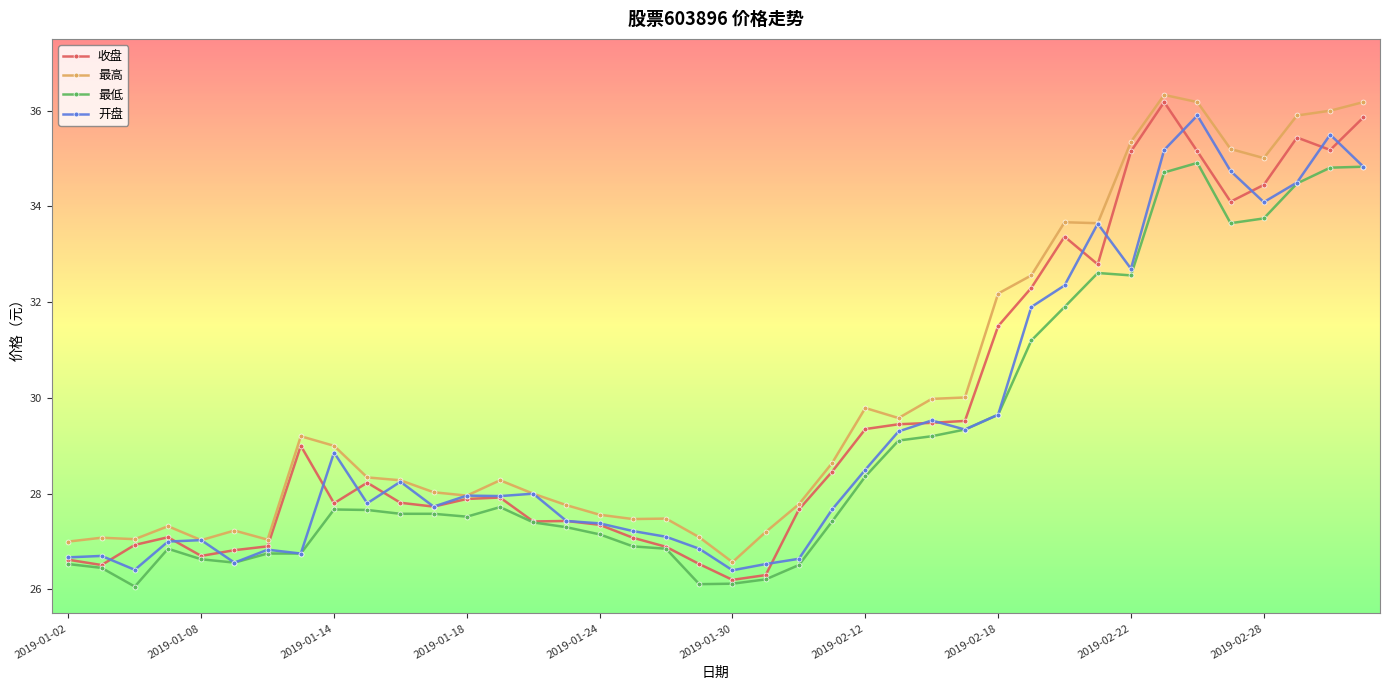

What is the highest value of the 最低 series?

34.9